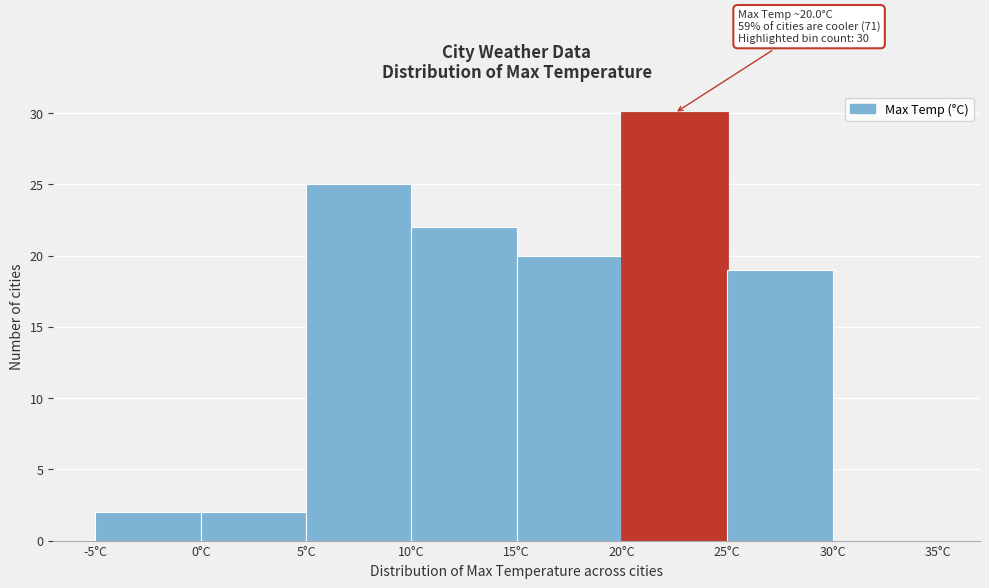

Over which range of the x-axis is the bar tallest?

20 to 25